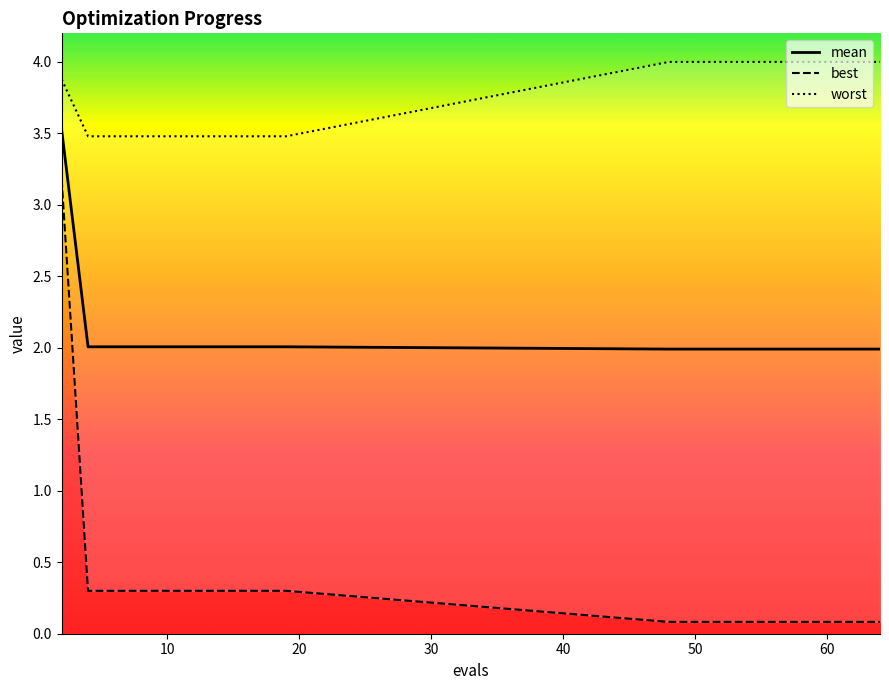

What is the lowest value of the mean series?

2.0